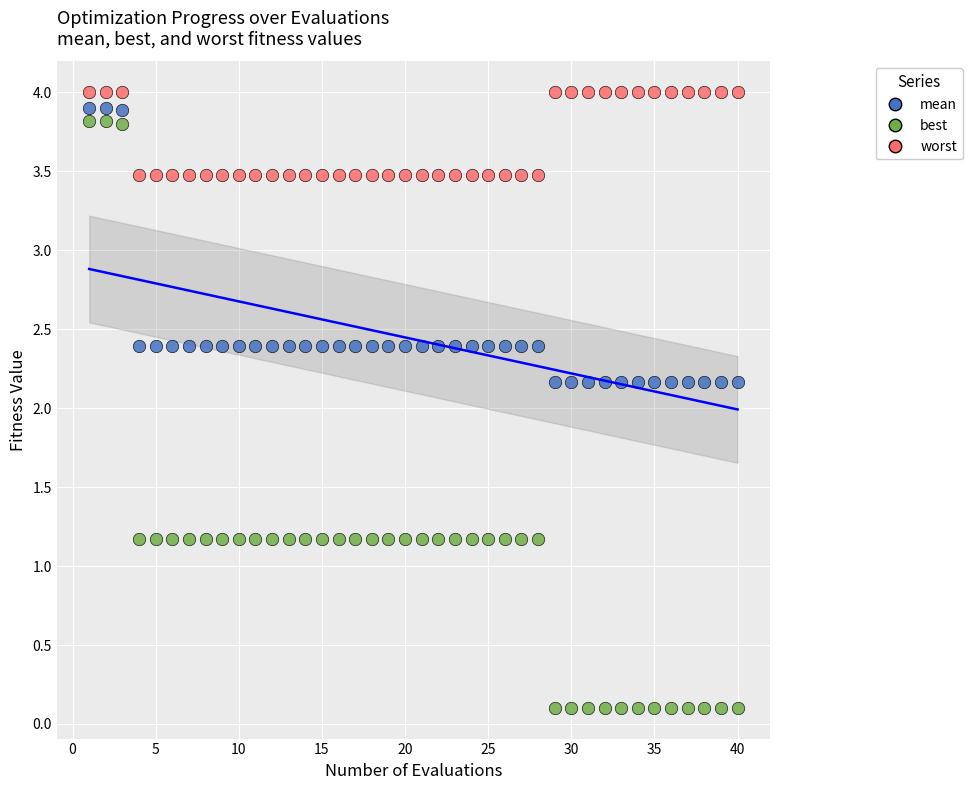

What is the X range (max minus min) for the scatter plot?

39.0